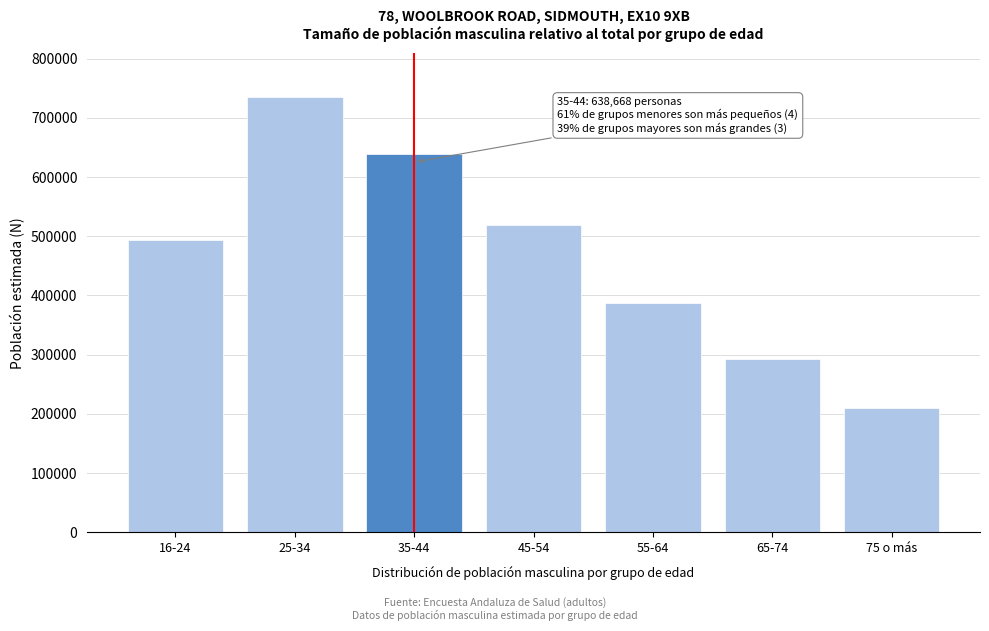

Reading left to right, extract all data points from this chart.

494064	735489	638668	519147	386710	292583	209883